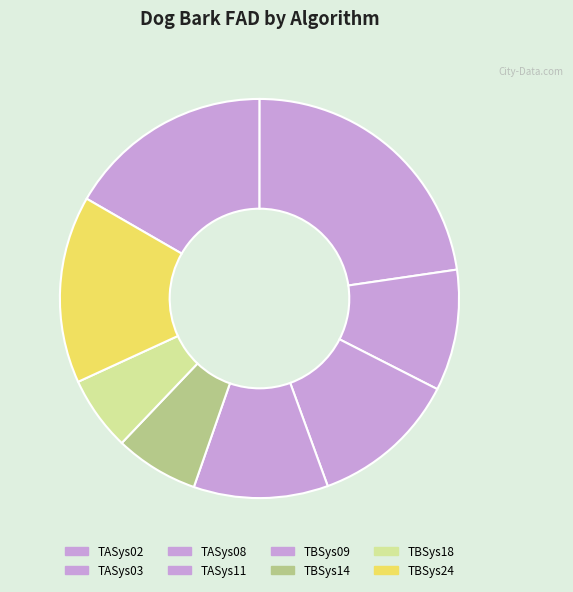

Is it true that TASys02 is 17% of the pie?

True